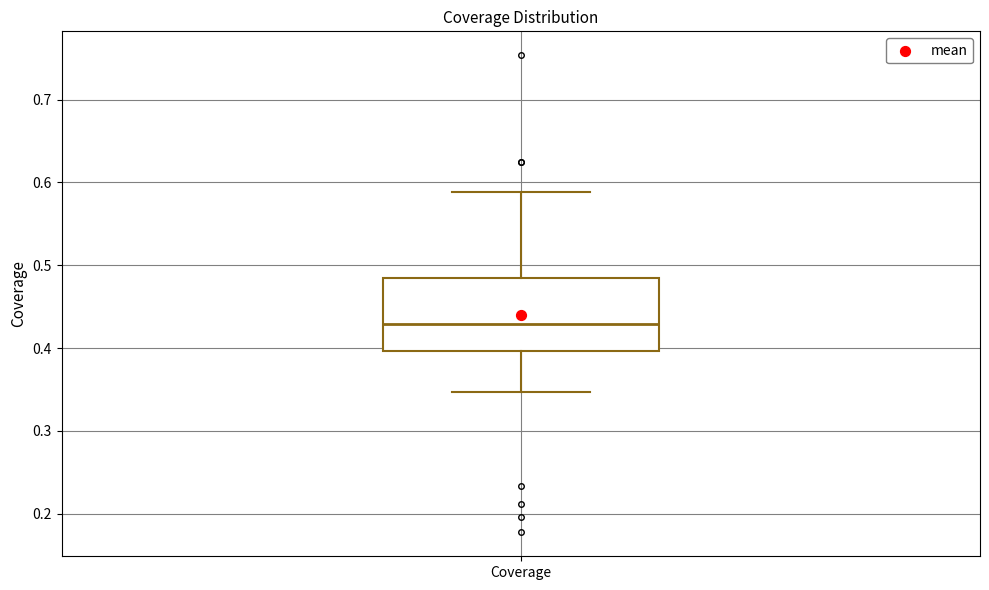

Where does the lower whisker of the box for Coverage end on the y-axis? The values are not printed on the chart, so give them approximately, as read against the axis.

0.35